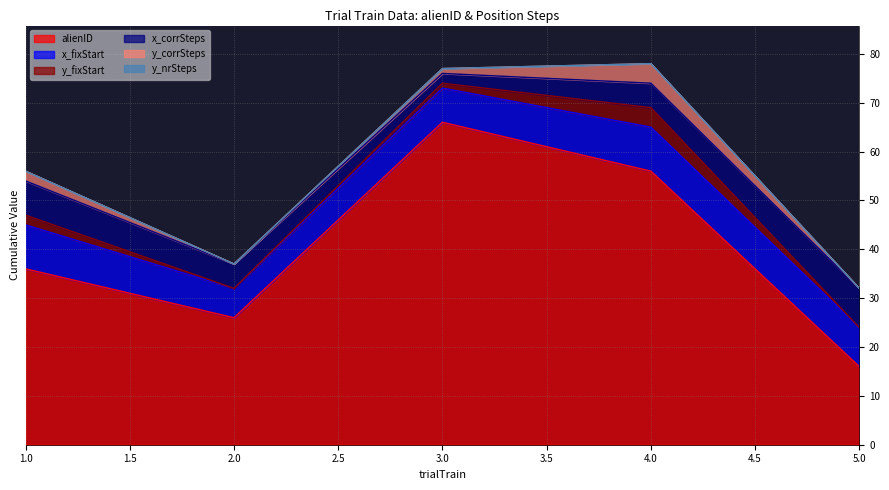

What is the value of the x_fixStart point at the 4th from the left?

9